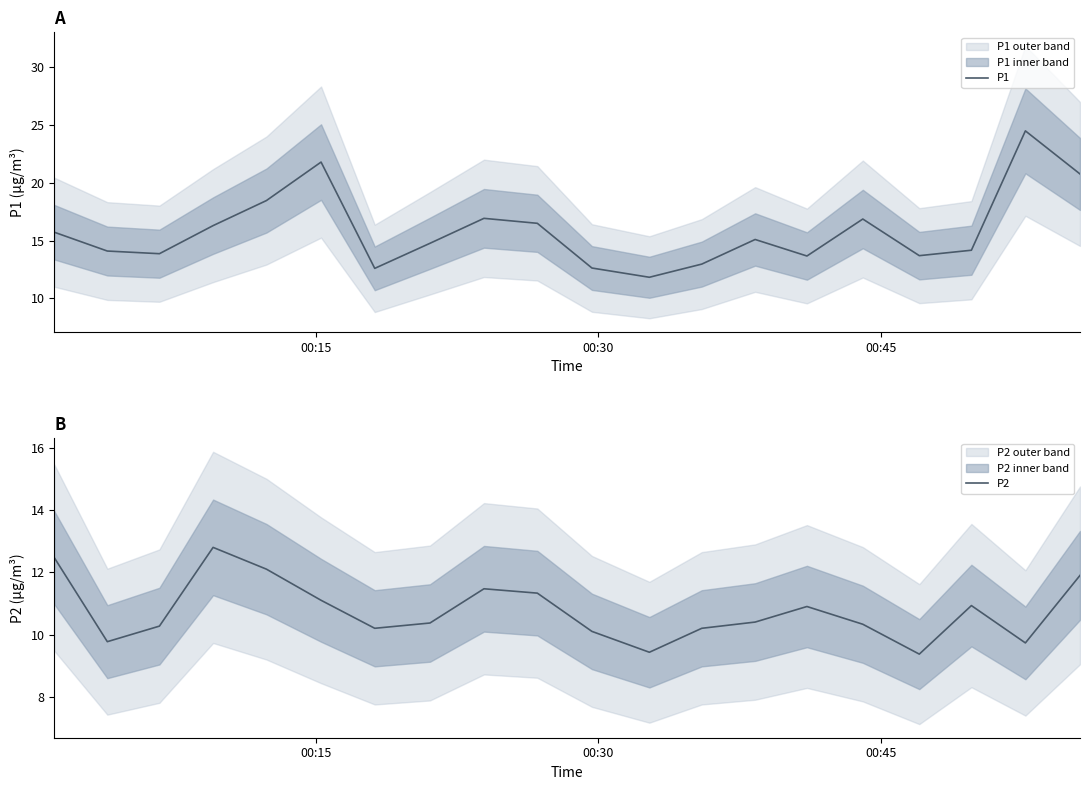

What is the minimum value for P2?

9.4